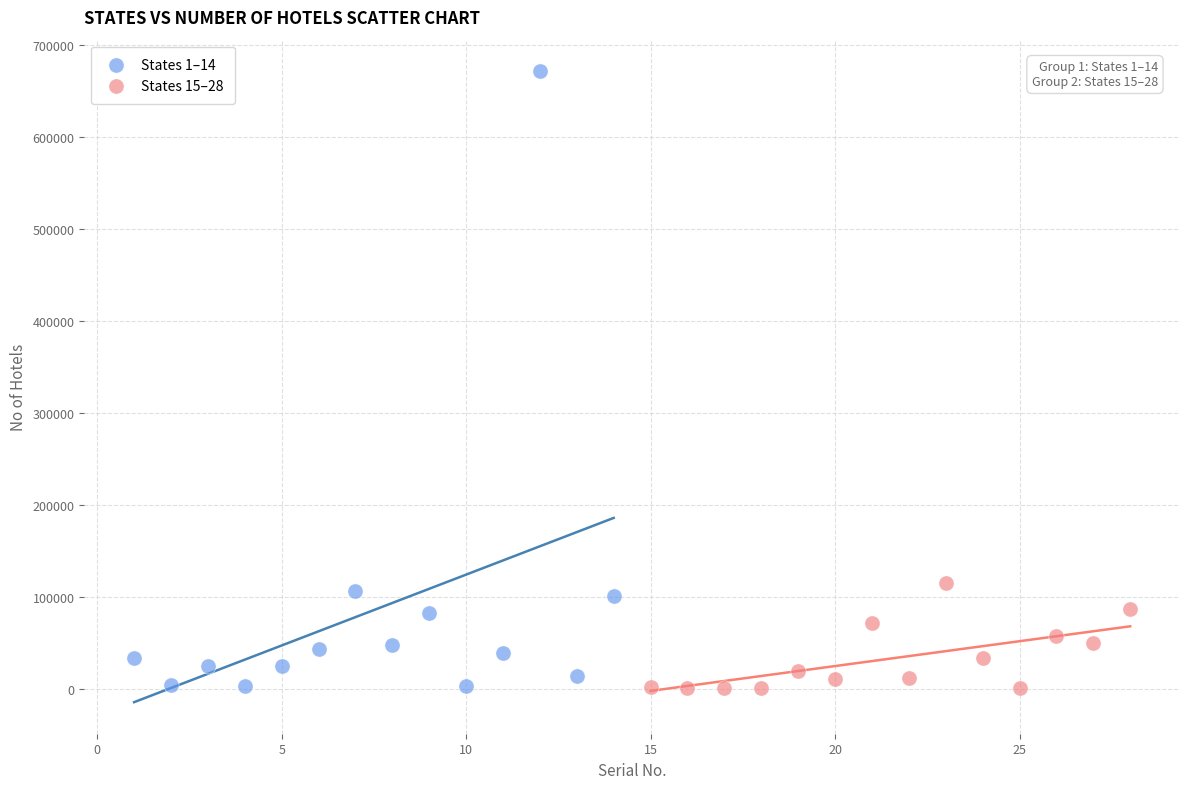

What are all the series names shown in the legend?

States 1–14, States 15–28